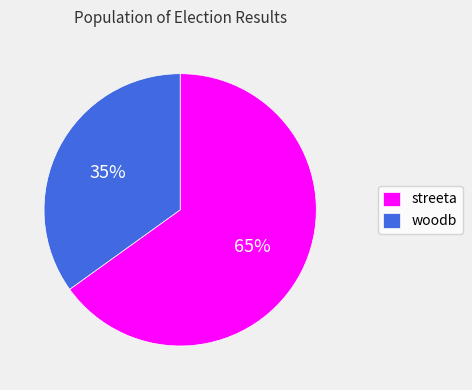

Does streeta account for over 50% of the chart?

Yes